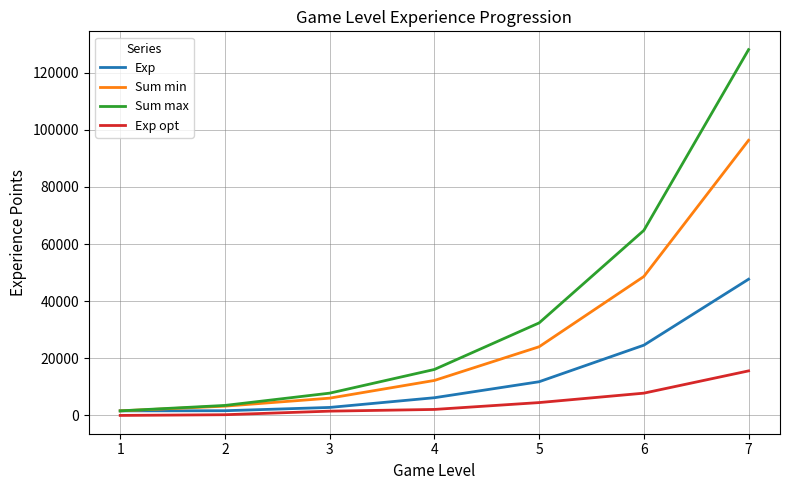

The value of Sum max at 7 is 128100. True or false?

True